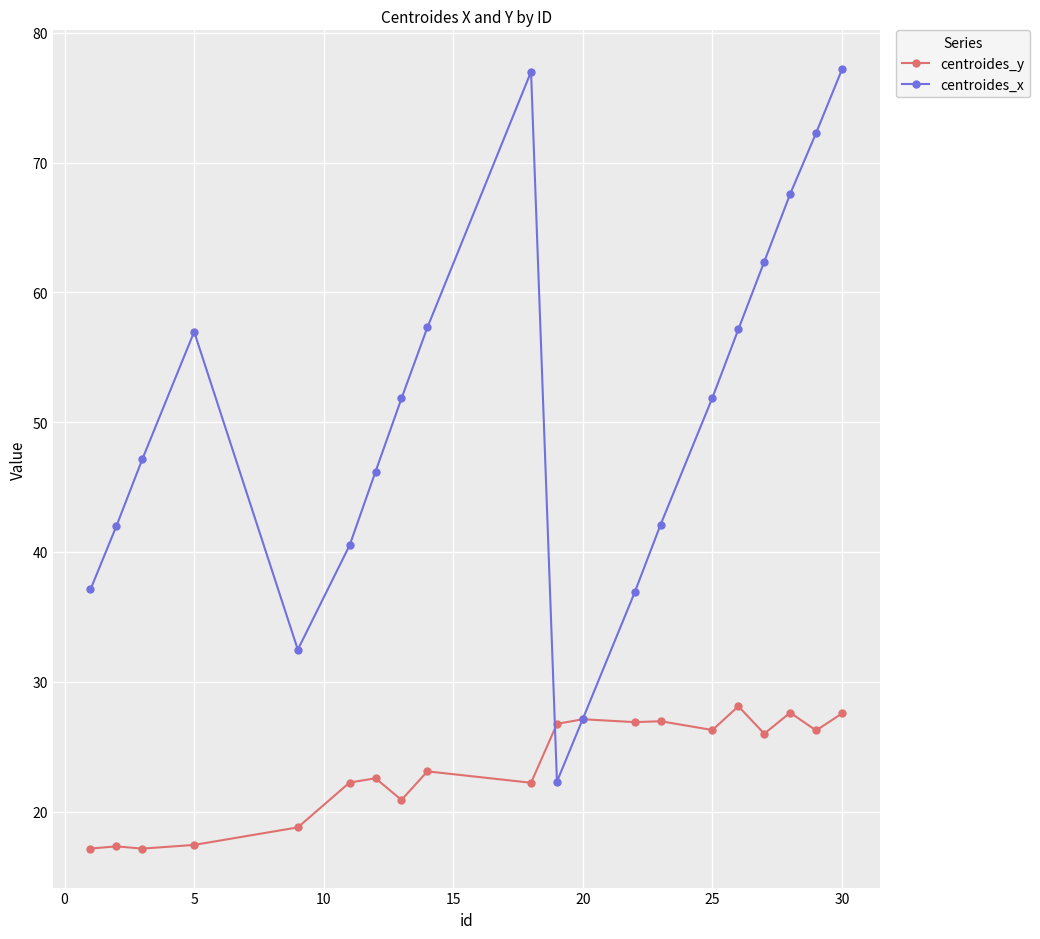

What is the value of the centroides_x point at the 14th from the left?

42.1